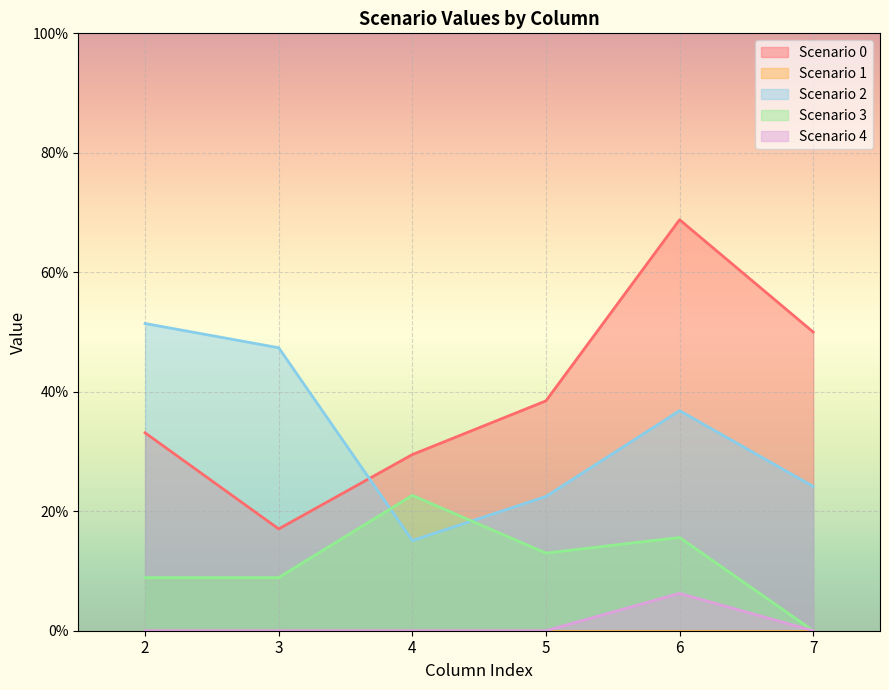

List the labels in order of Scenario 3 value, smallest first.

7, 2, 3, 5, 6, 4